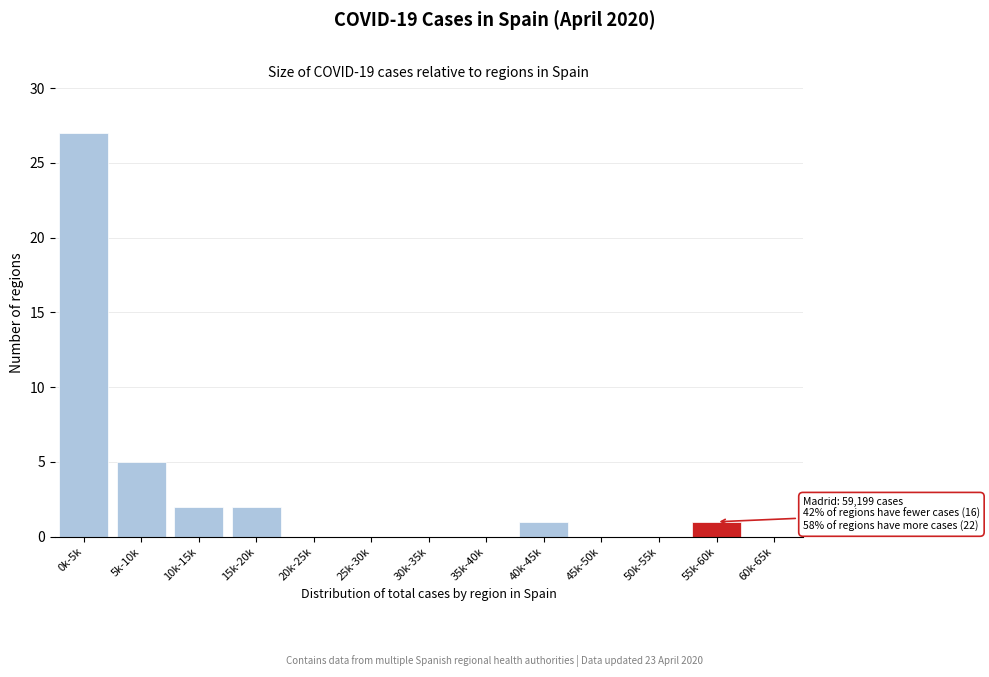

Reading left to right, list all the values displayed in this chart.

0k-5k=27	5k-10k=5	10k-15k=2	15k-20k=2	20k-25k=0	25k-30k=0	30k-35k=0	35k-40k=0	40k-45k=1	45k-50k=0	50k-55k=0	55k-60k=1	60k-65k=0